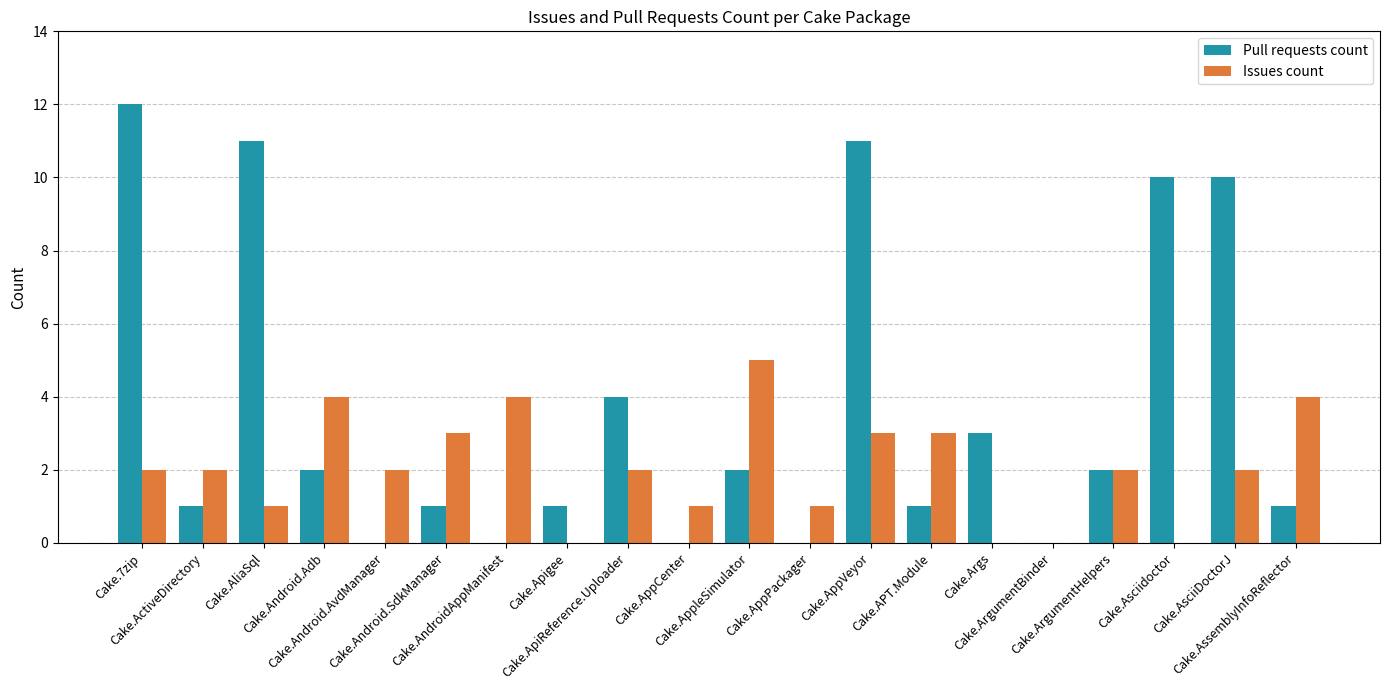

What is the maximum value for Issues count?

5